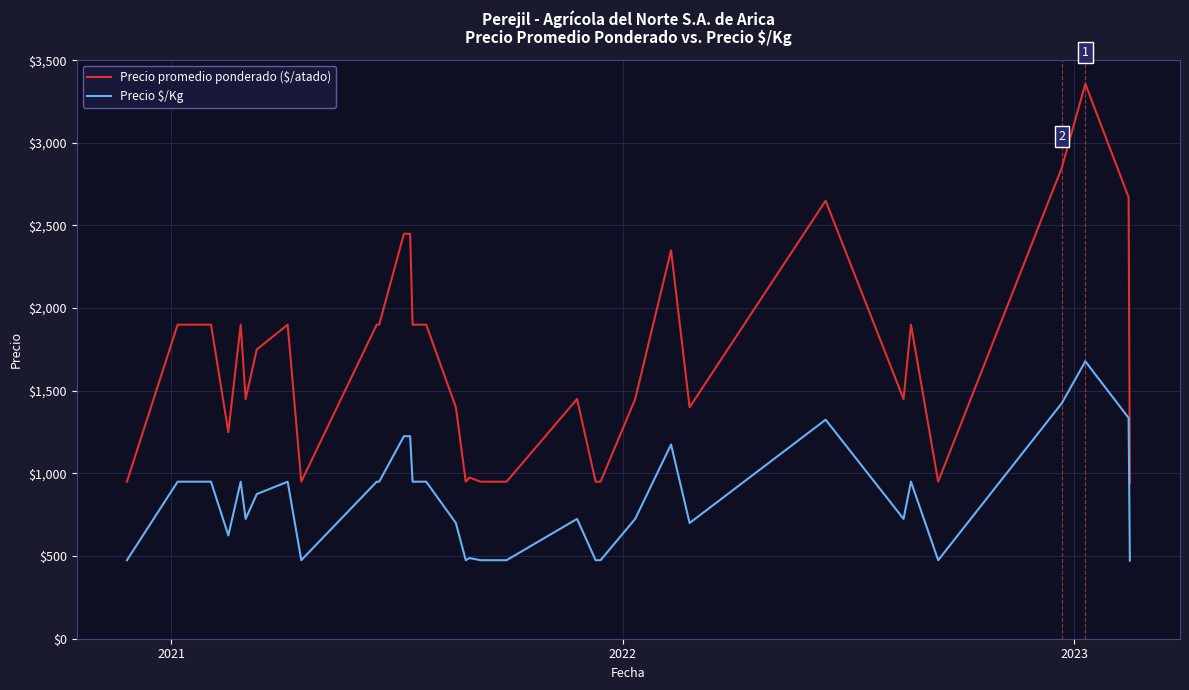

Which series has the widest spread of values?

Precio promedio ponderado ($/atado)